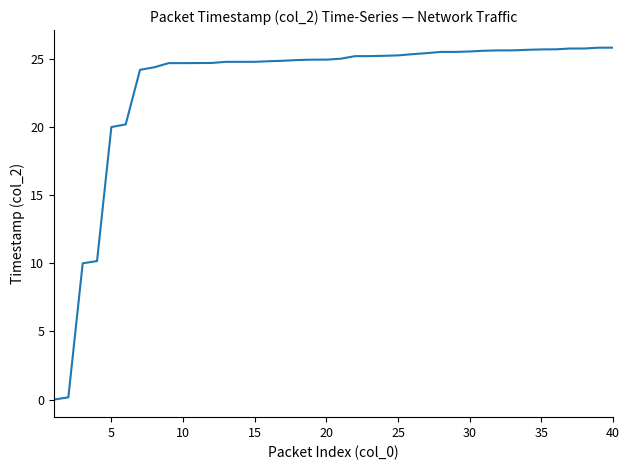

What is the difference between the maximum and minimum values?

25.8